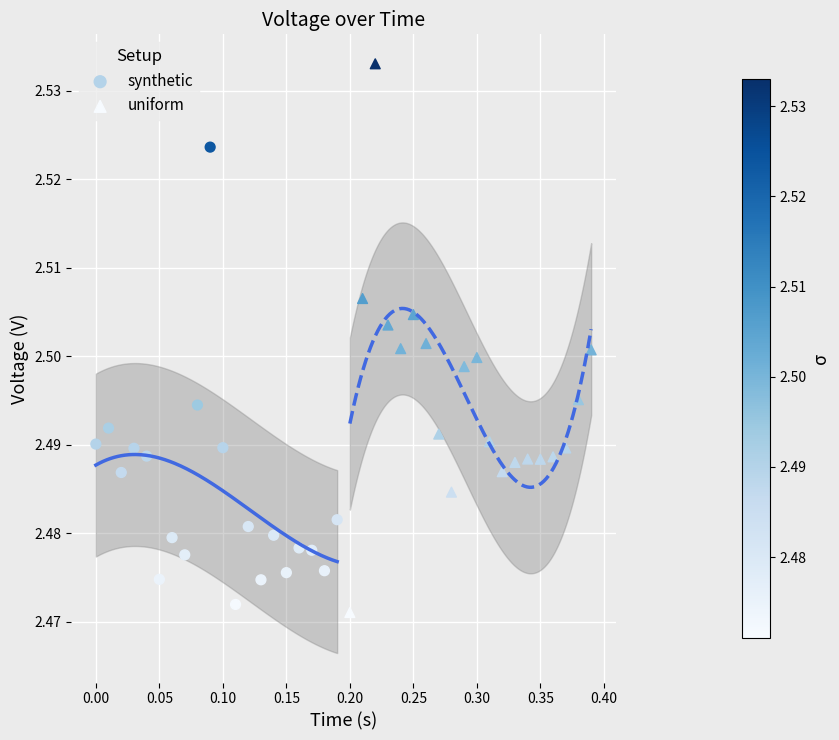

Which series has the largest Y range (max minus min)?

uniform